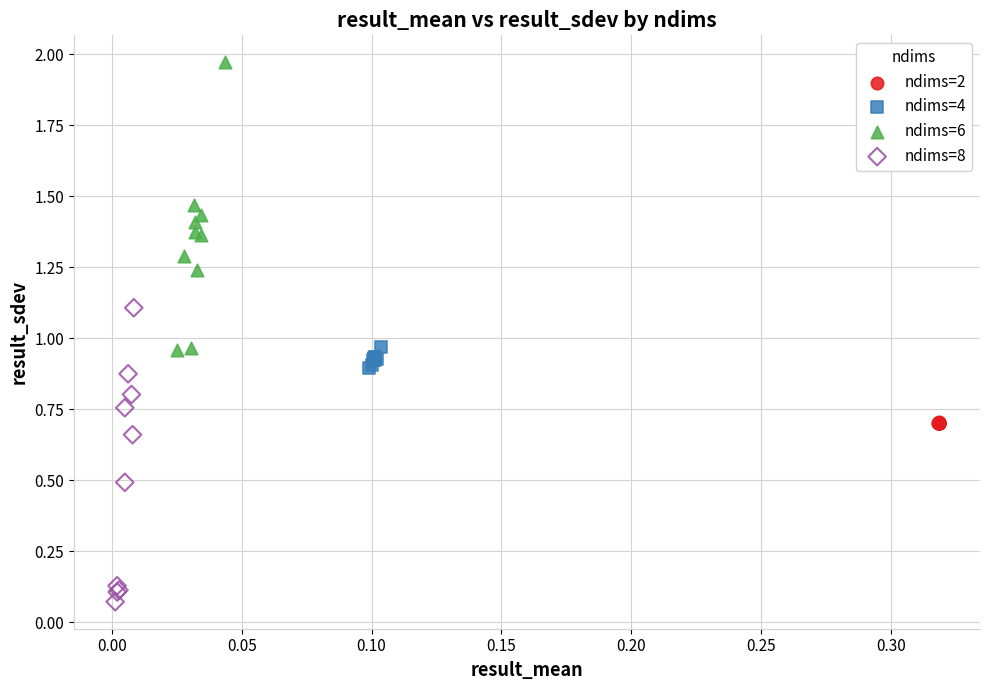

Which series reaches the maximum Y coordinate?

ndims=6